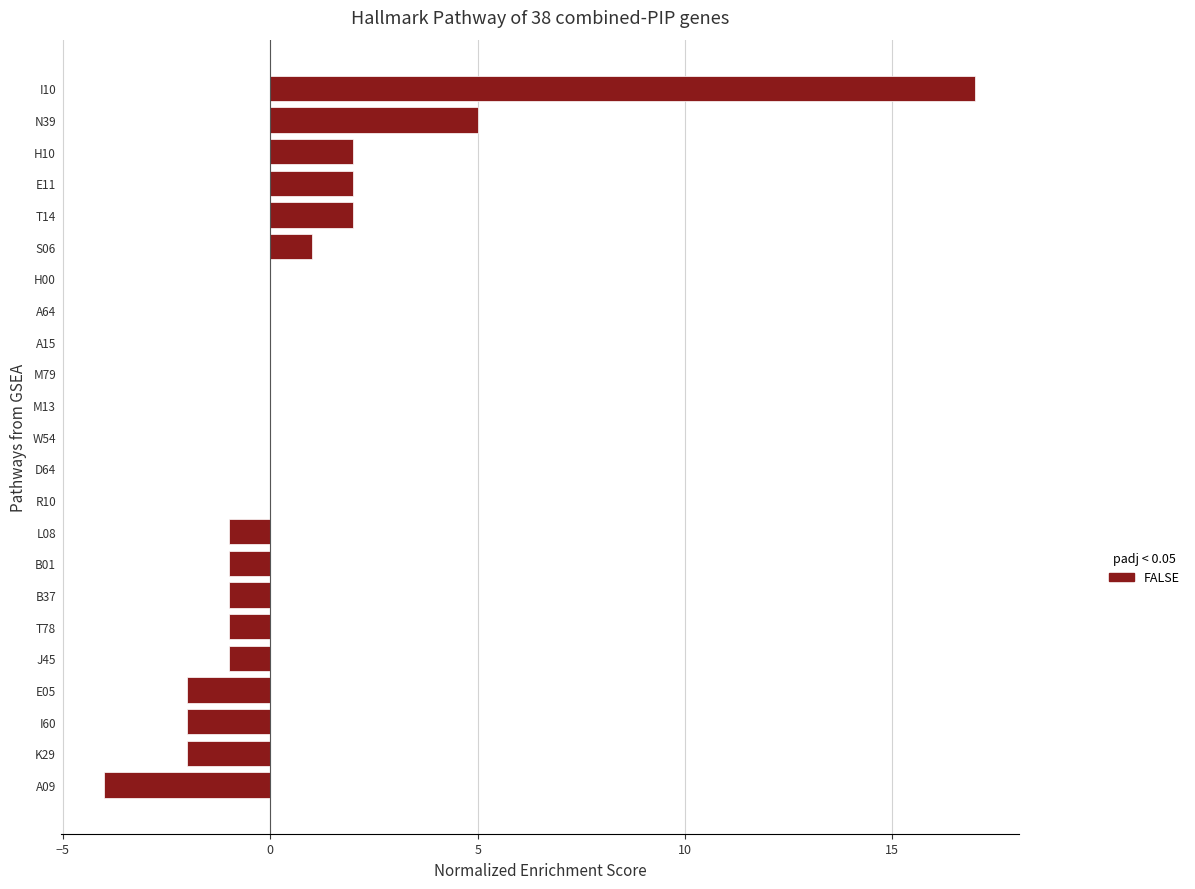

How many categories are shown in the chart?

23